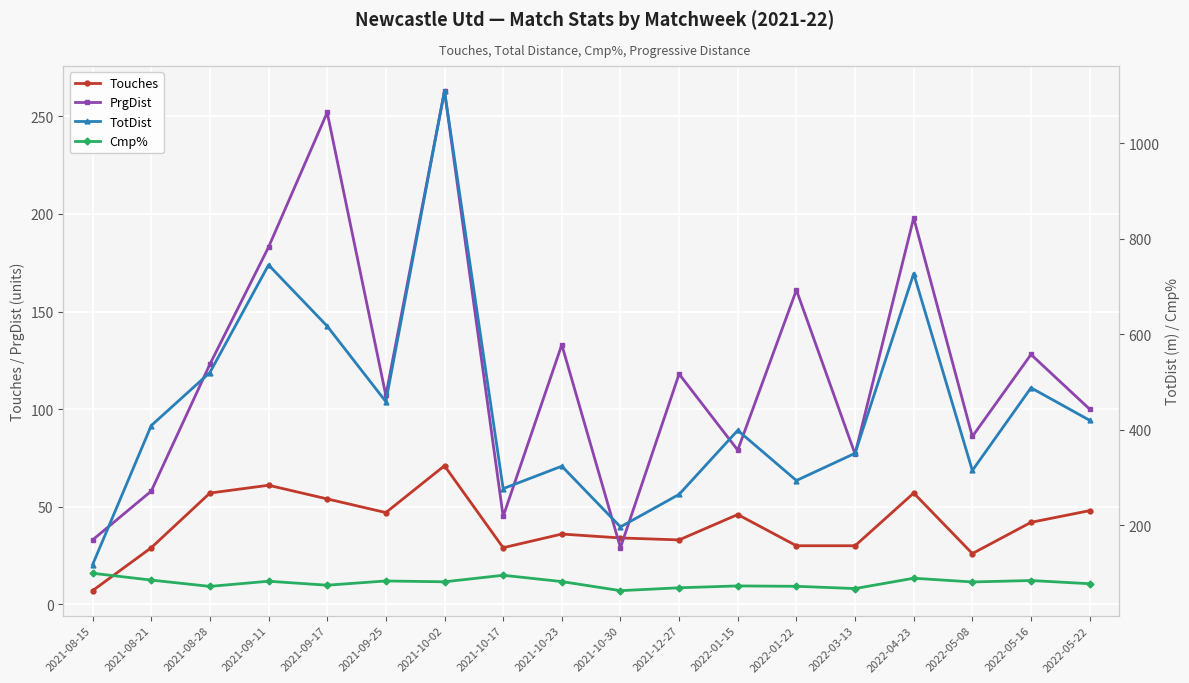

At which label does PrgDist reach its minimum?

2021-10-30